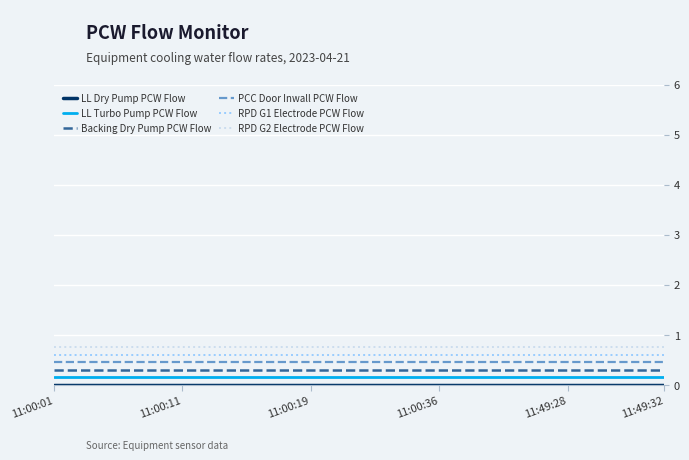

What is the highest value of the RPD G2 Electrode PCW Flow series?

0.8